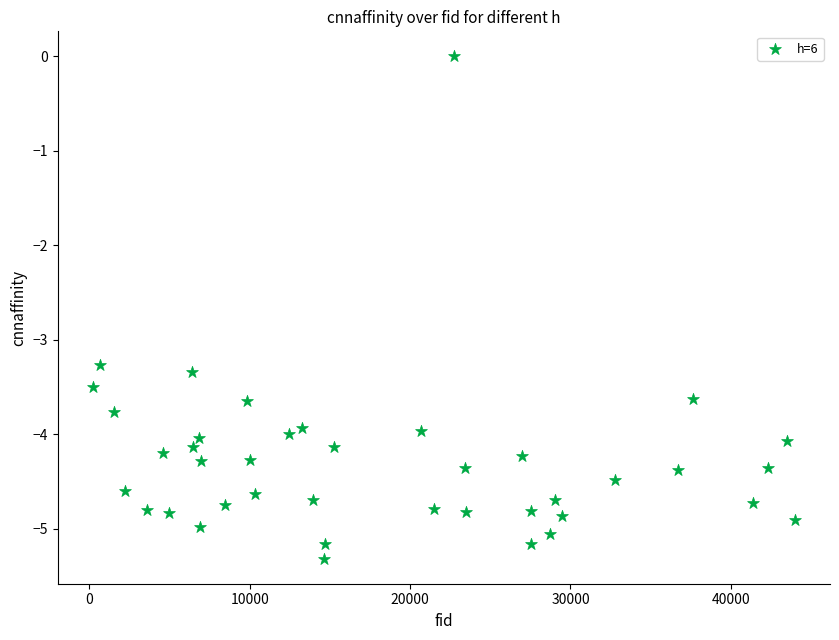

What Y value in the scatter plot is closest to -2?

-3.3